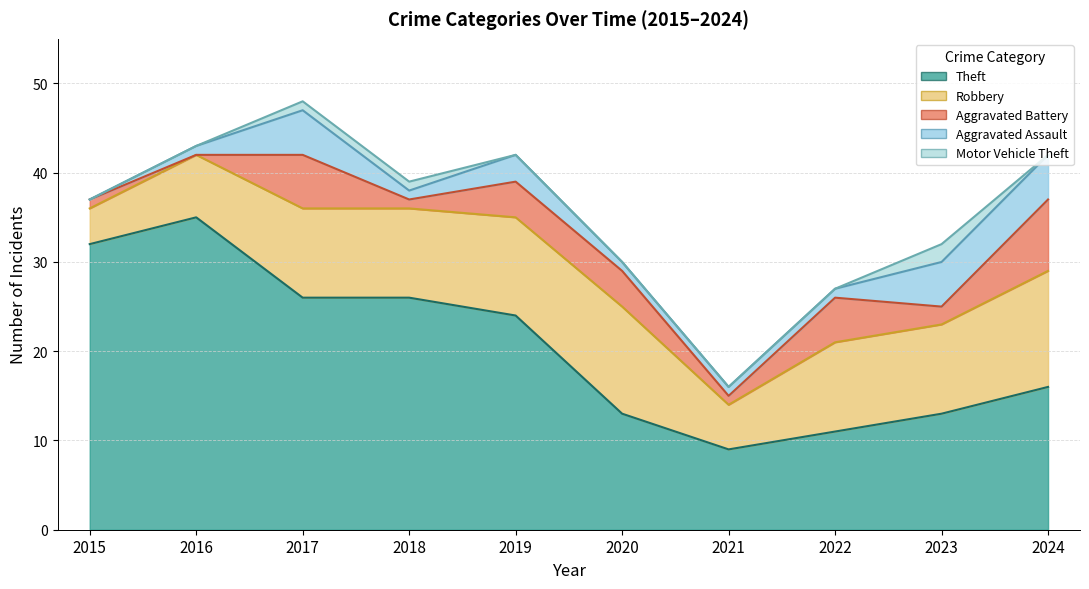

What is the value of the Aggravated Assault point at the 2nd from the left?

1